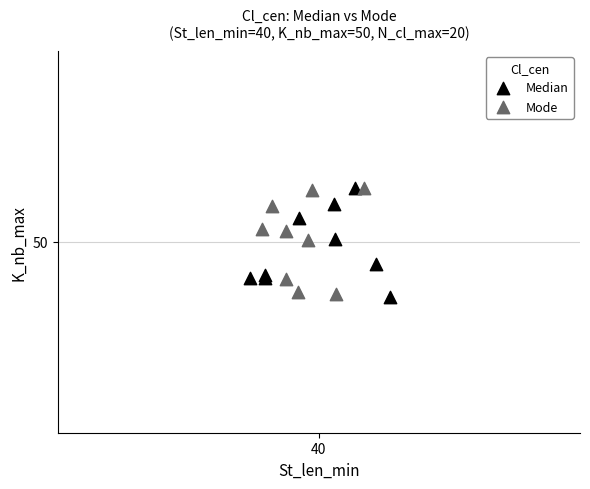

What are all the series names shown in the legend?

Median, Mode